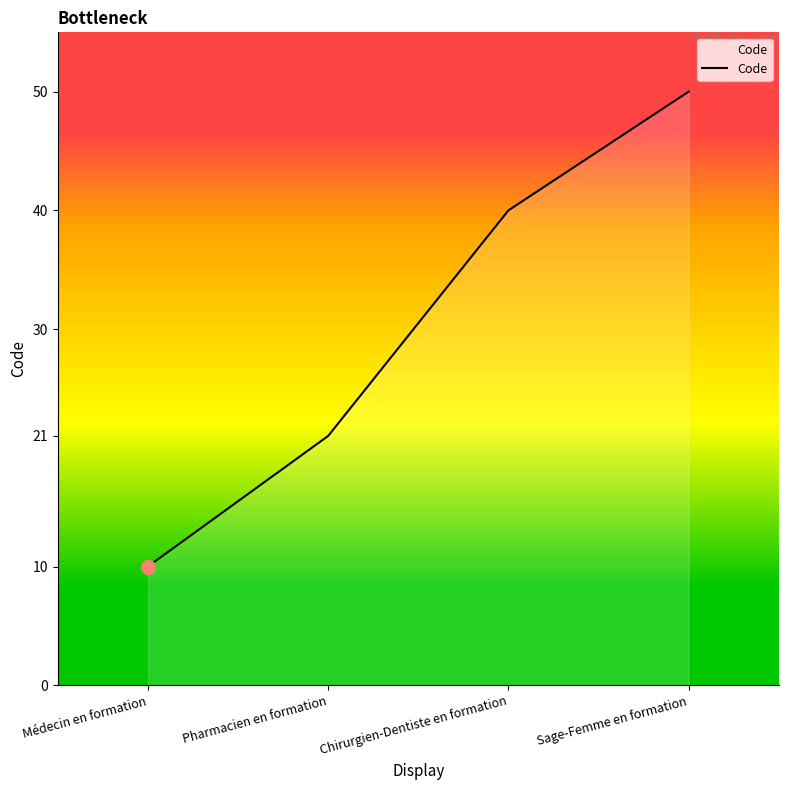

True or false: the data shows 10 at Sage-Femme en formation.

False